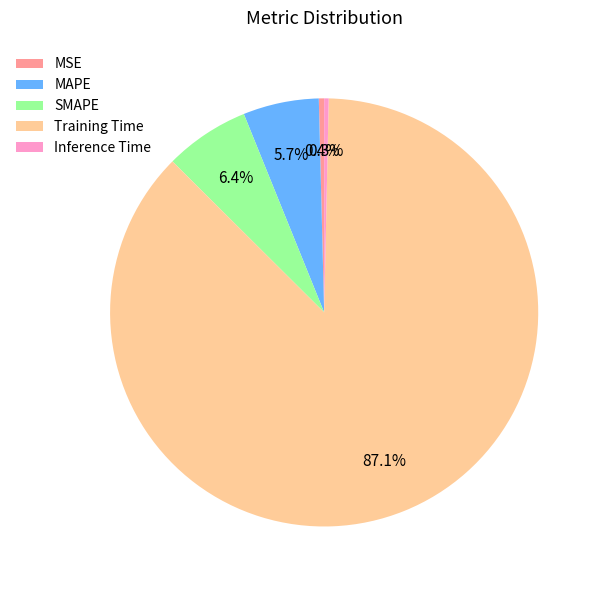

Which has a higher value, SMAPE or MSE?

SMAPE